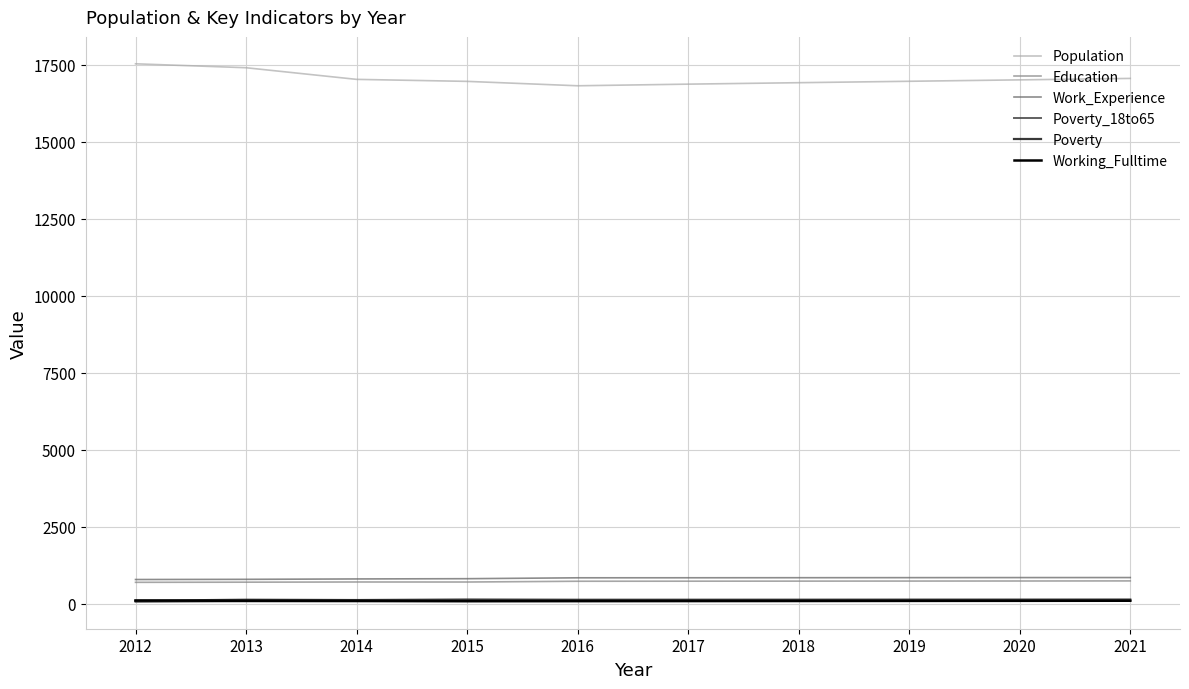

Where do Poverty_18to65 and Working_Fulltime first cross each other?

2014 and 2015